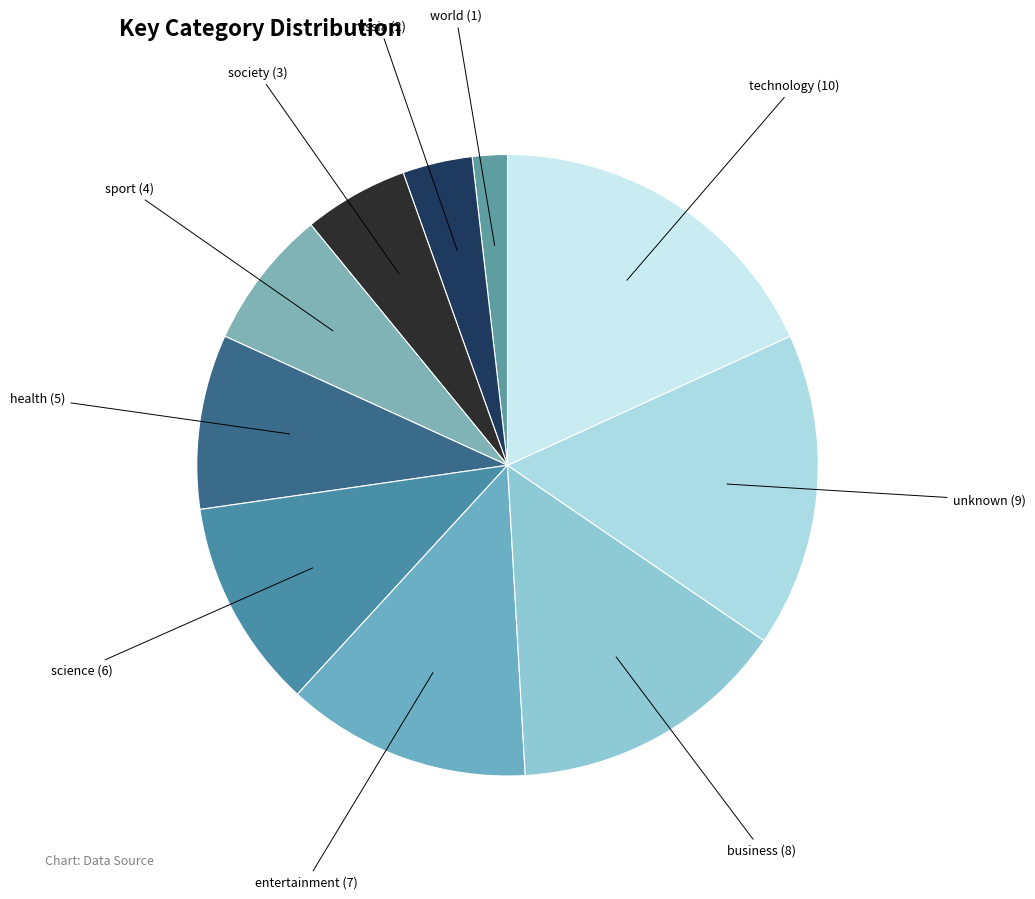

Count the number of slices in the pie.

10